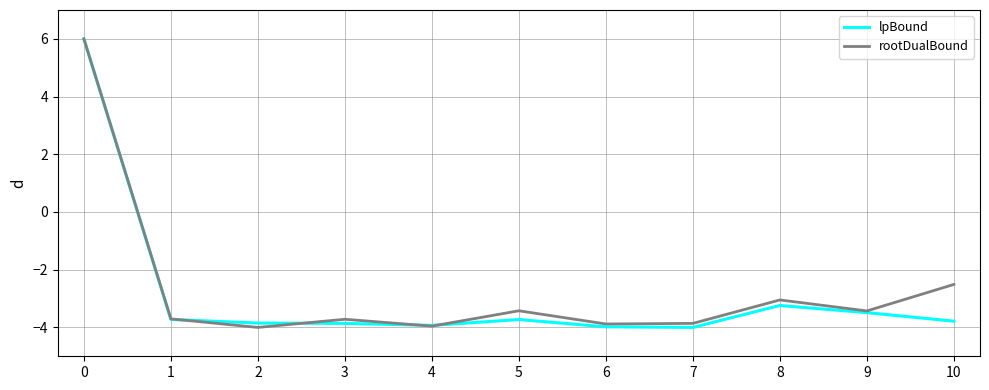

The lpBound series shows -1.9 at 9. True or false?

False